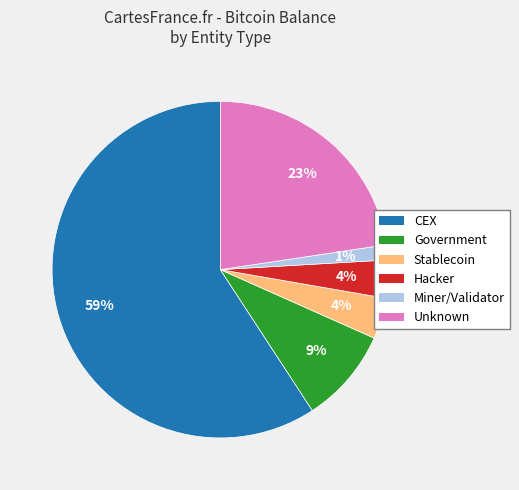

The Miner/Validator slice represents 10% of the pie. True or false?

False